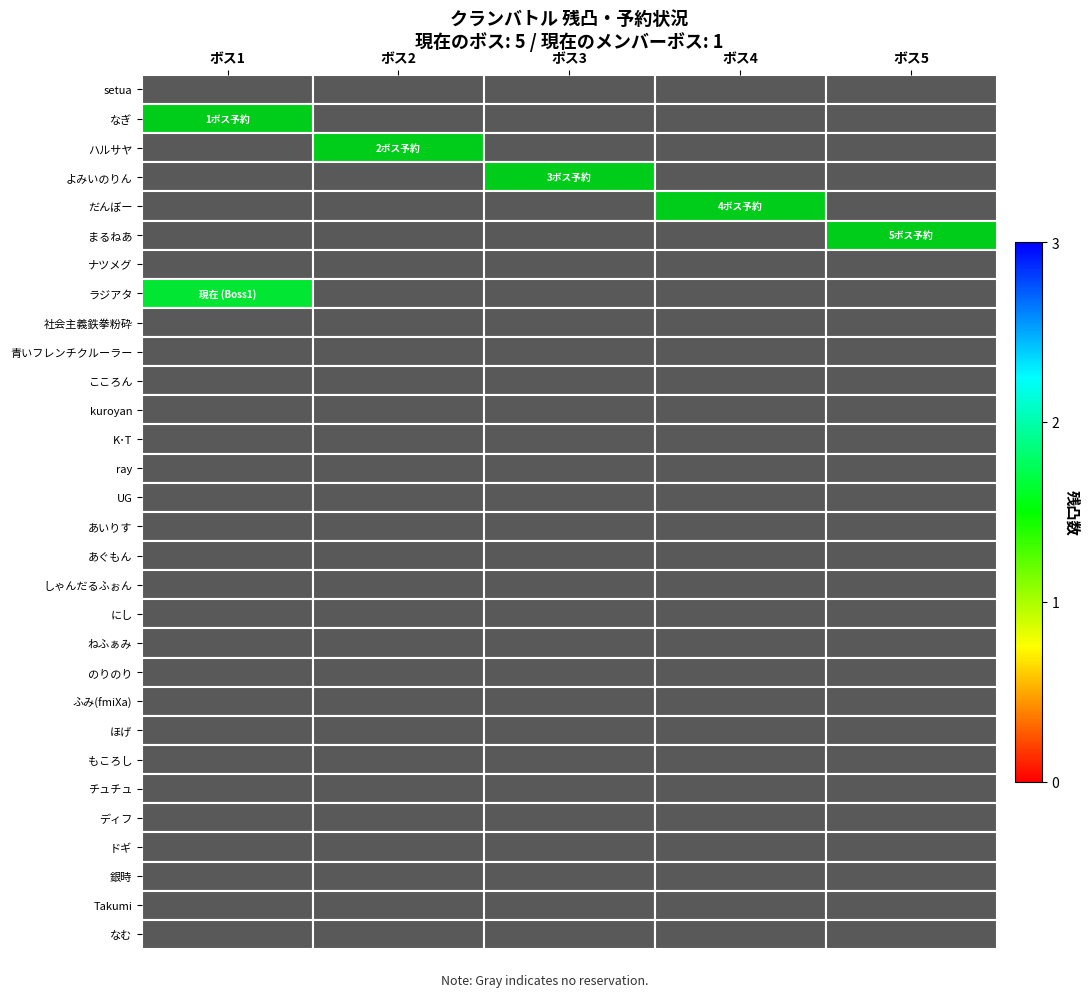

What is the spread (max minus min) of values at ボス2?

1